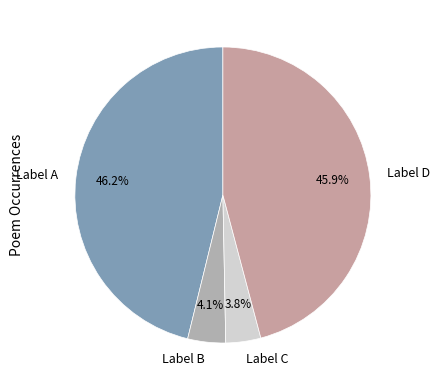

Does any single category account for the majority?

No